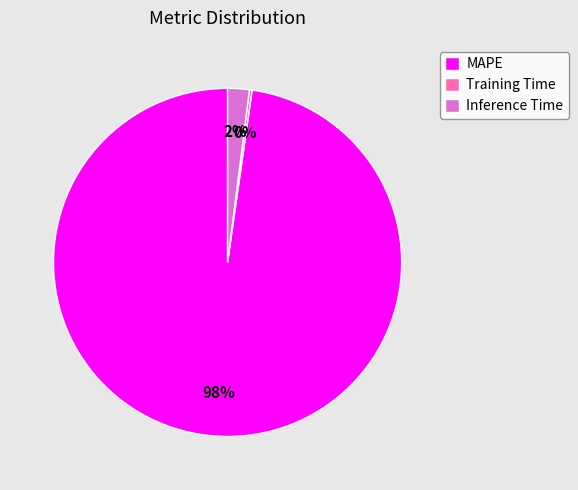

What percentage is the MAPE slice, to the nearest percent?

98%